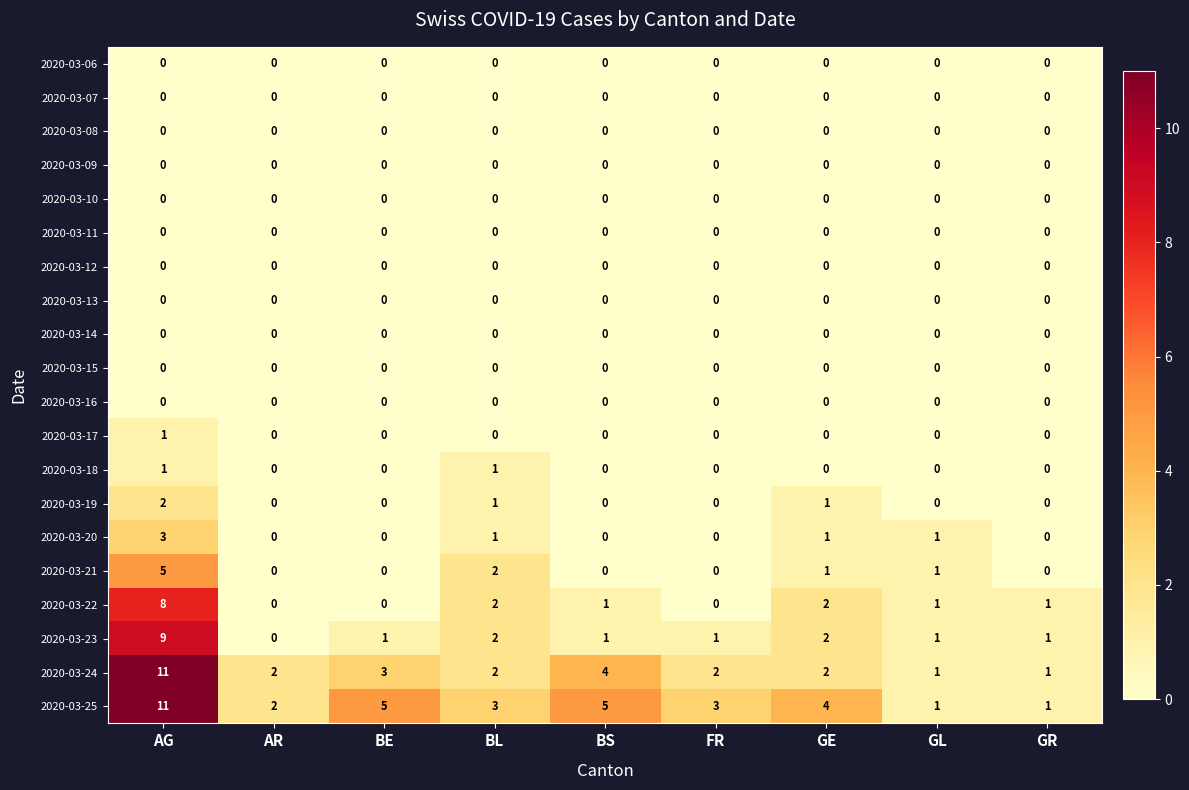

Is it true that 2020-03-09 equals 0 at BS?

True